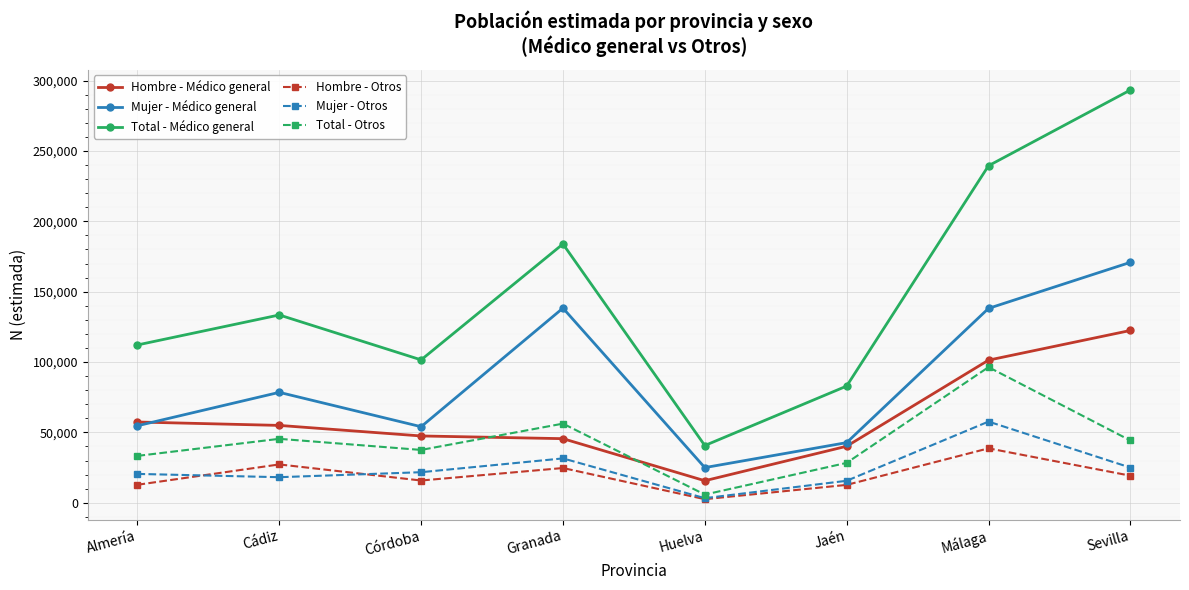

At Jaén, list the series in order from largest to smallest.

Total - Médico general, Mujer - Médico general, Hombre - Médico general, Total - Otros, Mujer - Otros, Hombre - Otros